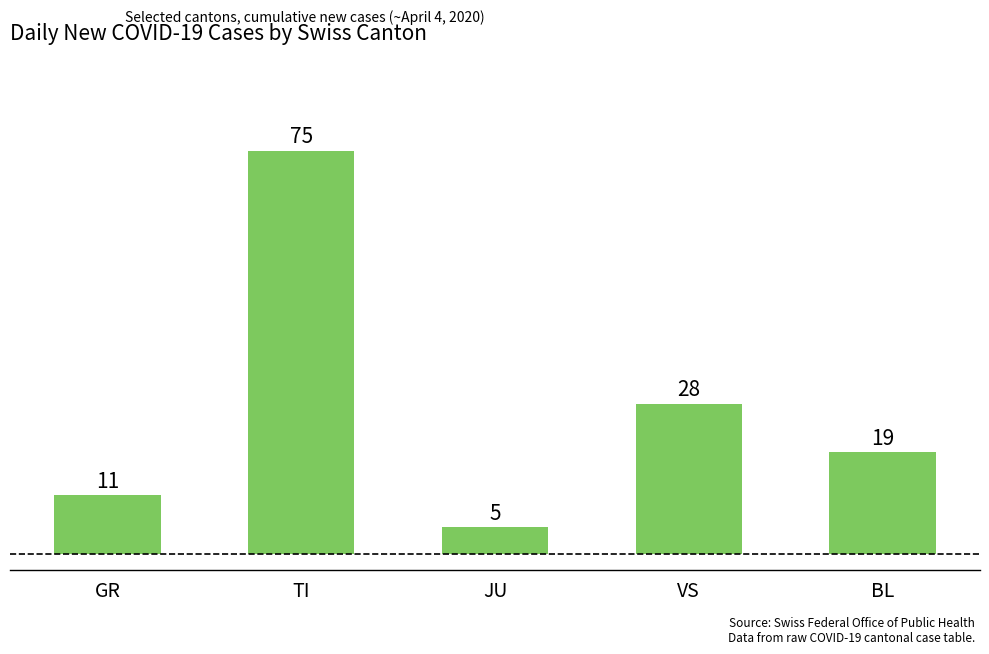

What value does the data have at GR?

11